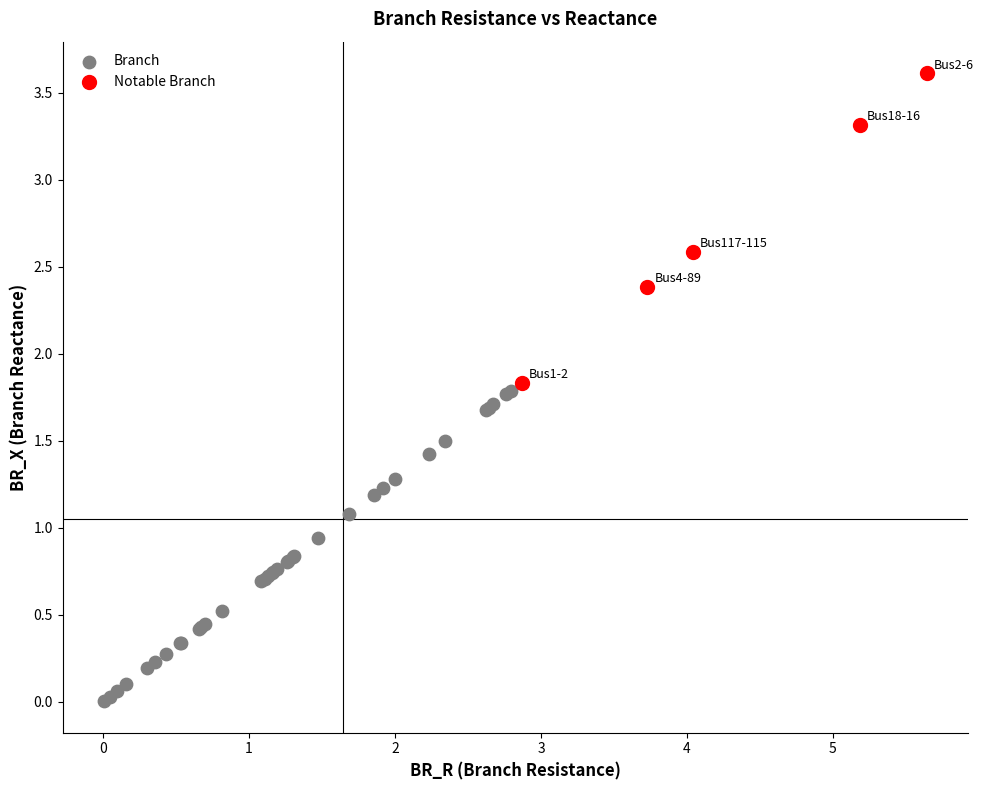

Which series reaches the maximum Y coordinate?

Notable Branch